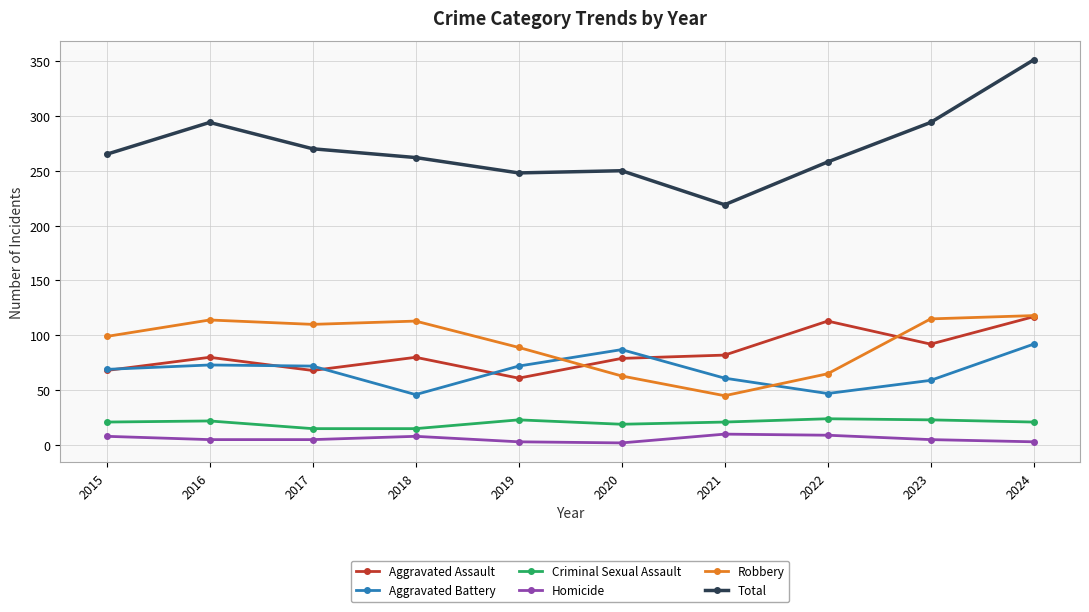

What is the sum of all Aggravated Assault values?

840